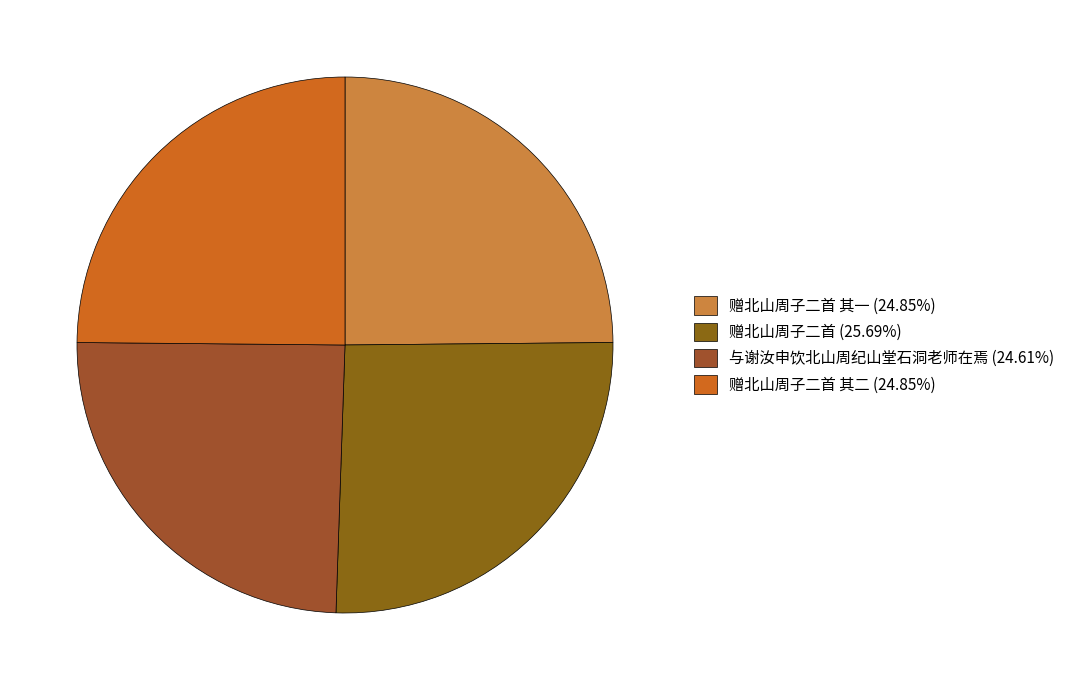

Rank the categories by value from lowest to highest.

与谢汝申饮北山周纪山堂石洞老师在焉, 赠北山周子二首 其一, 赠北山周子二首 其二, 赠北山周子二首